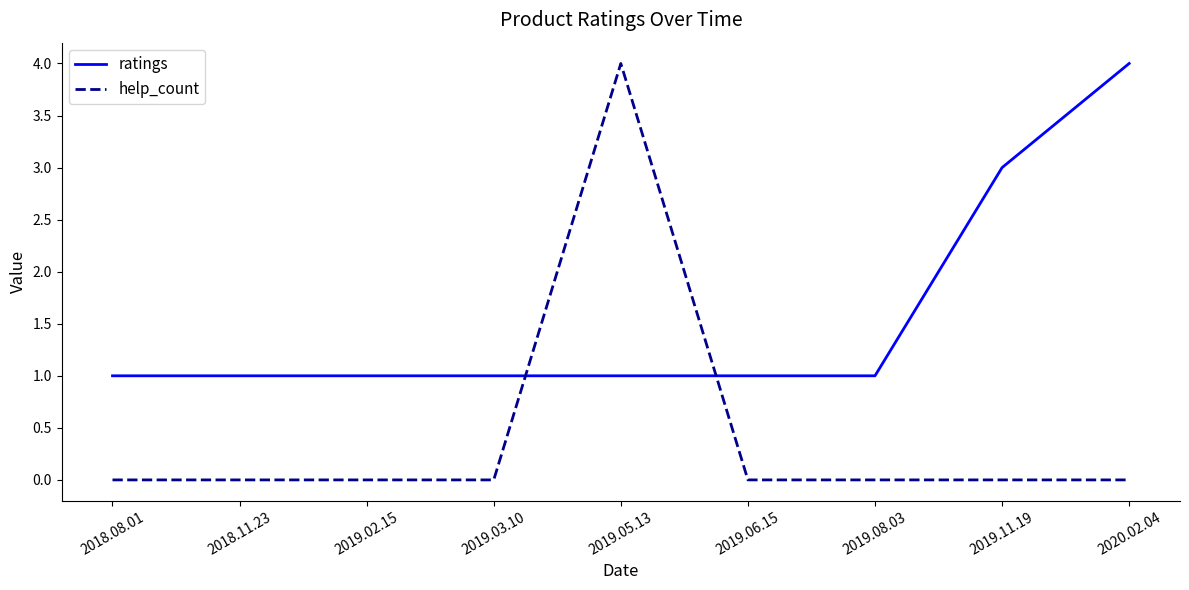

What is the spread (max minus min) of values at 2019.11.19?

3